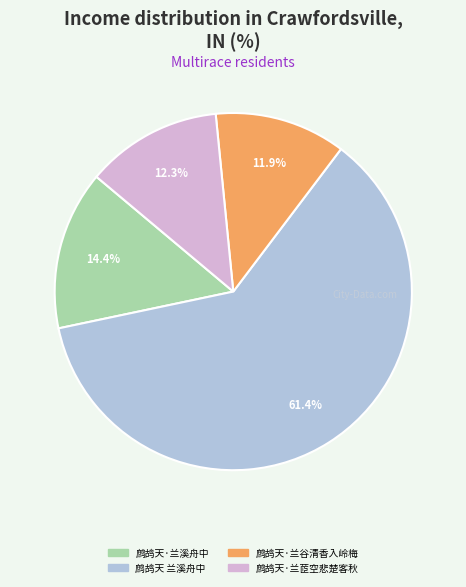

To the nearest percent, what percentage of the pie is 鹧鸪天·兰溪舟中?

14%